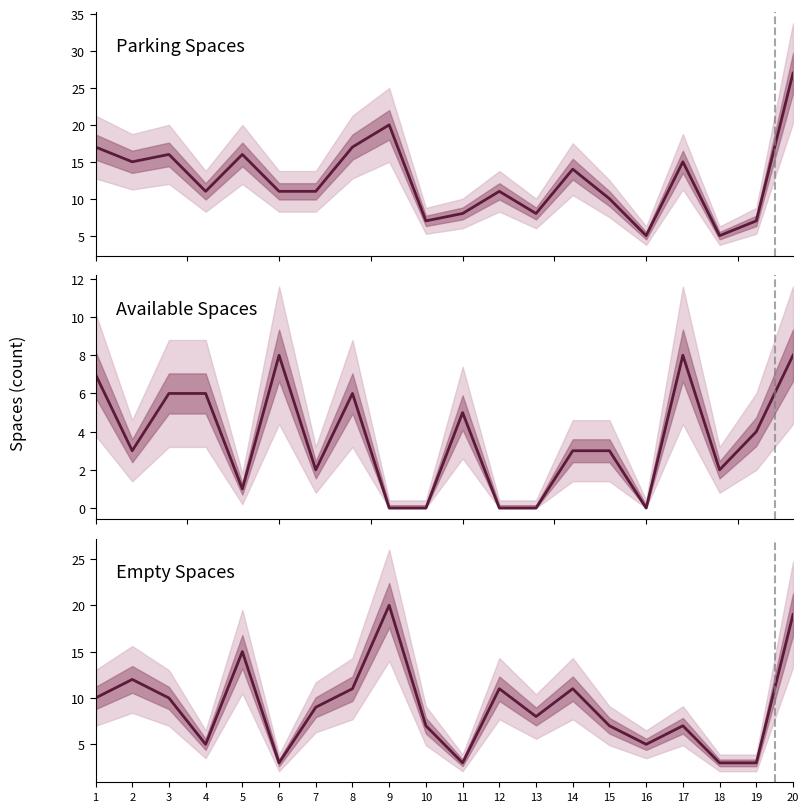

Reading left to right, list all the values displayed in this chart.

parking_spaces: 17	15	16	11	16	11	11	17	20	7	8	11	8	14	10	5	15	5	7	27
available_spaces: 7	3	6	6	1	8	2	6	0	0	5	0	0	3	3	0	8	2	4	8
empty_spaces: 10	12	10	5	15	3	9	11	20	7	3	11	8	11	7	5	7	3	3	19